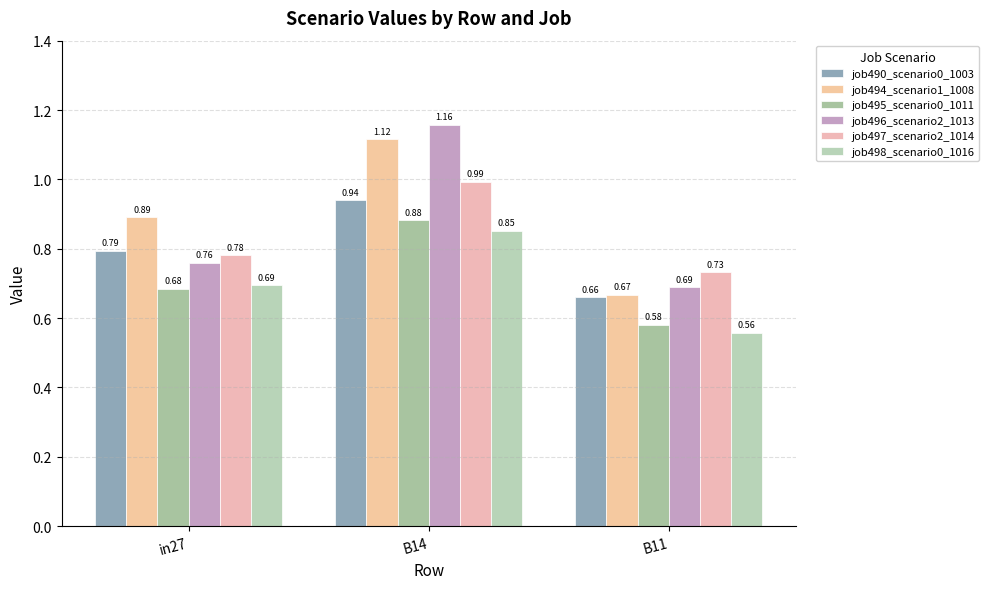

What is the value of the job490_scenario0_1003 bar at the 1st from the left?

0.8